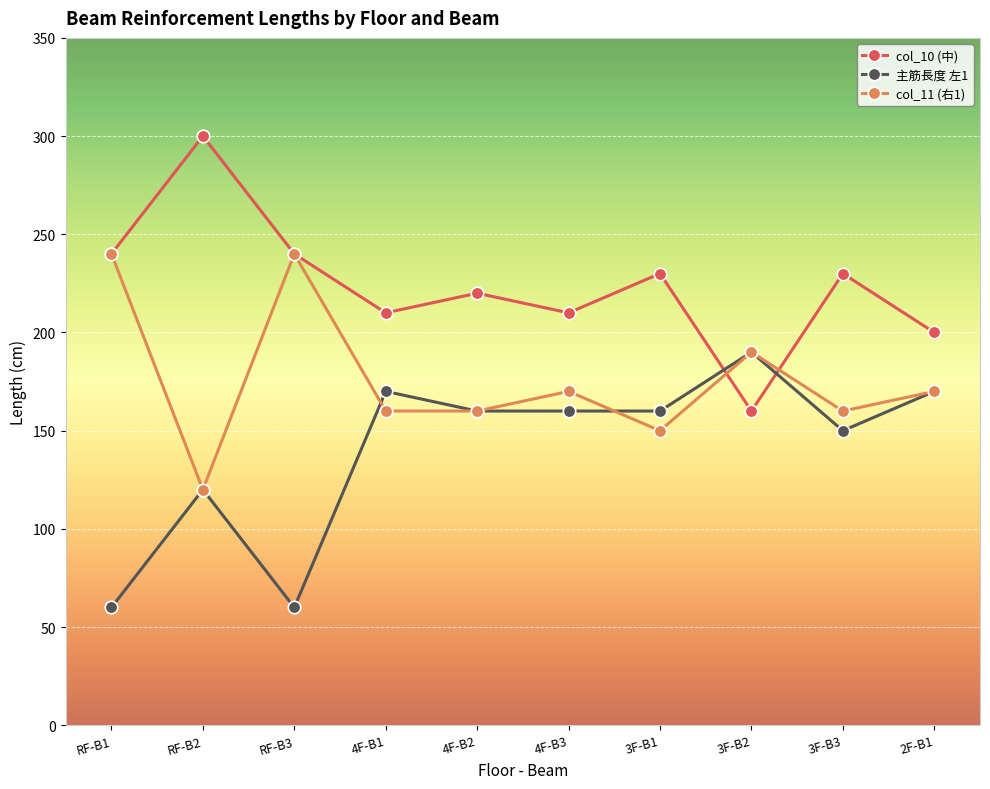

At which category does col_11 (右1) reach its first local peak?

RF-B3